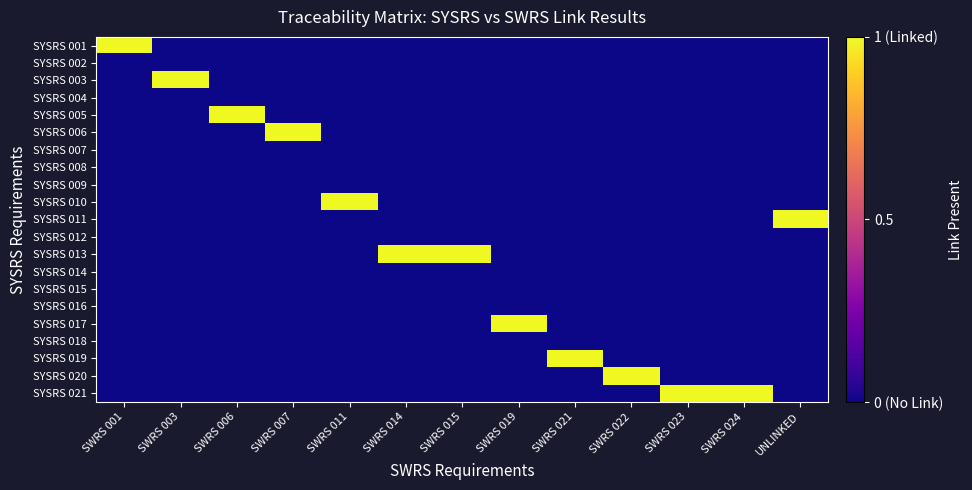

Count the number of data series in this chart.

21